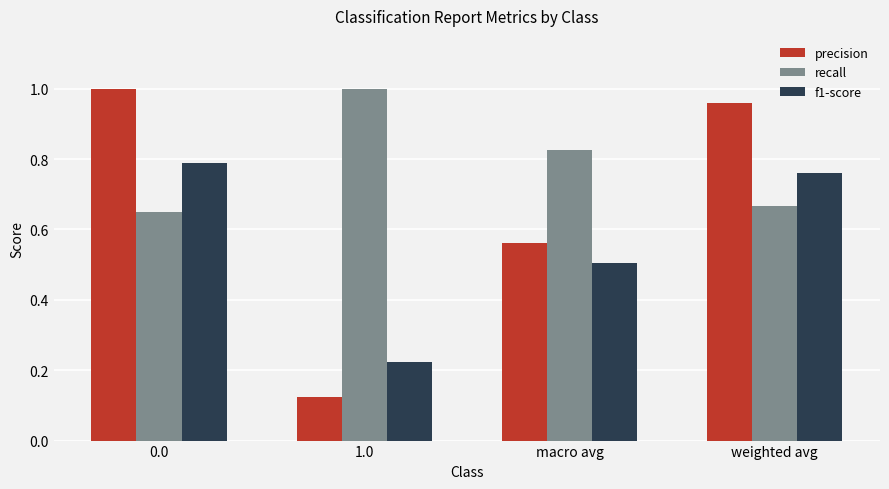

The value of precision at weighted avg is 0.3. True or false?

False